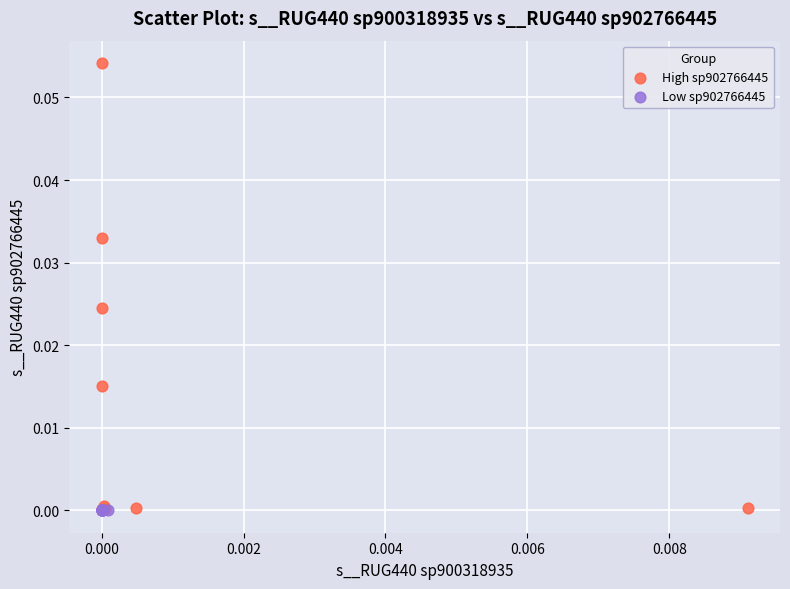

Which series reaches the maximum Y coordinate?

High sp902766445